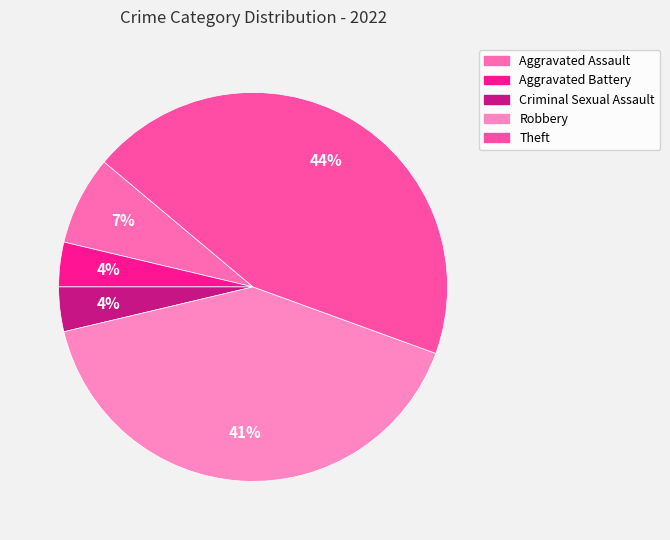

To the nearest percent, what percentage of the pie is Robbery?

41%